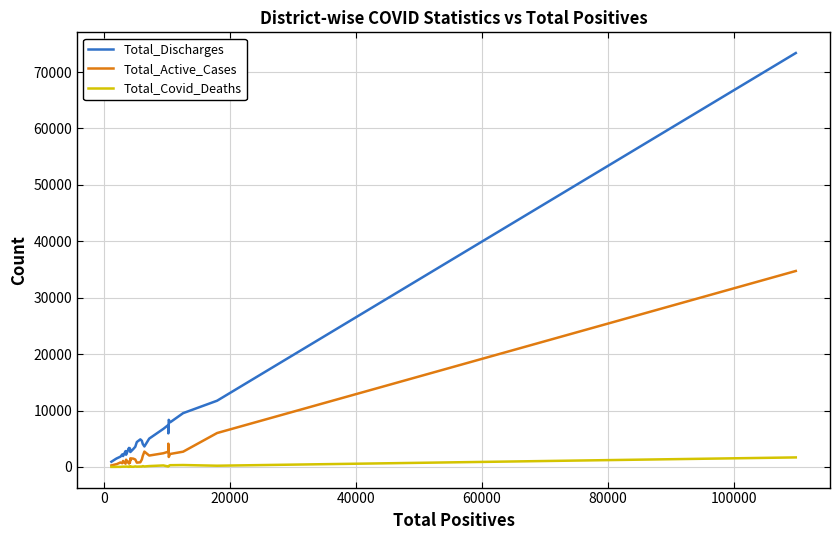

List the series in order of their peak value, lowest first.

Total_Covid_Deaths, Total_Active_Cases, Total_Discharges